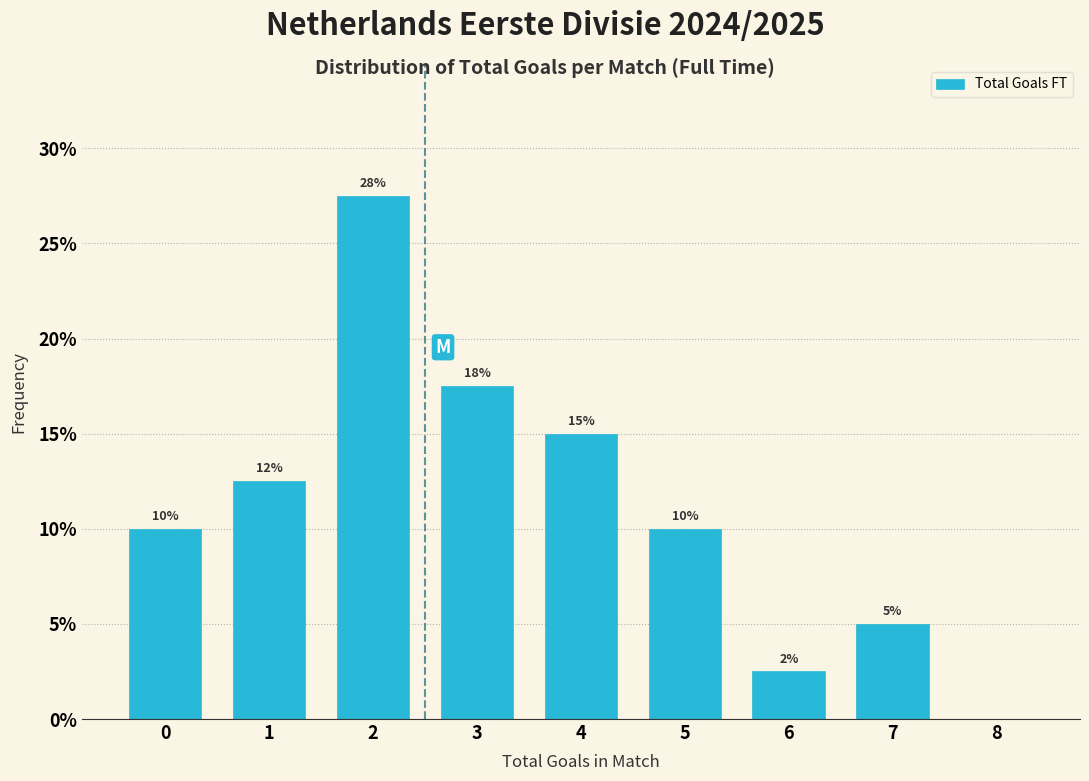

Which range on the x-axis has the tallest bar?

1.5 to 2.5